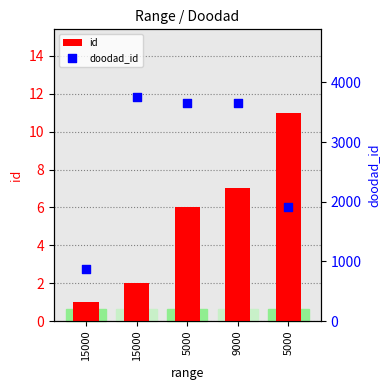

At how many categories does at least one series exceed 1057?

4